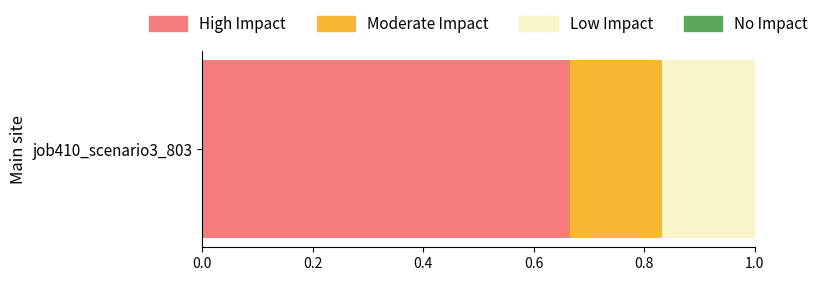

The value of High Impact at job410_scenario3_803 is 0.9. True or false?

False